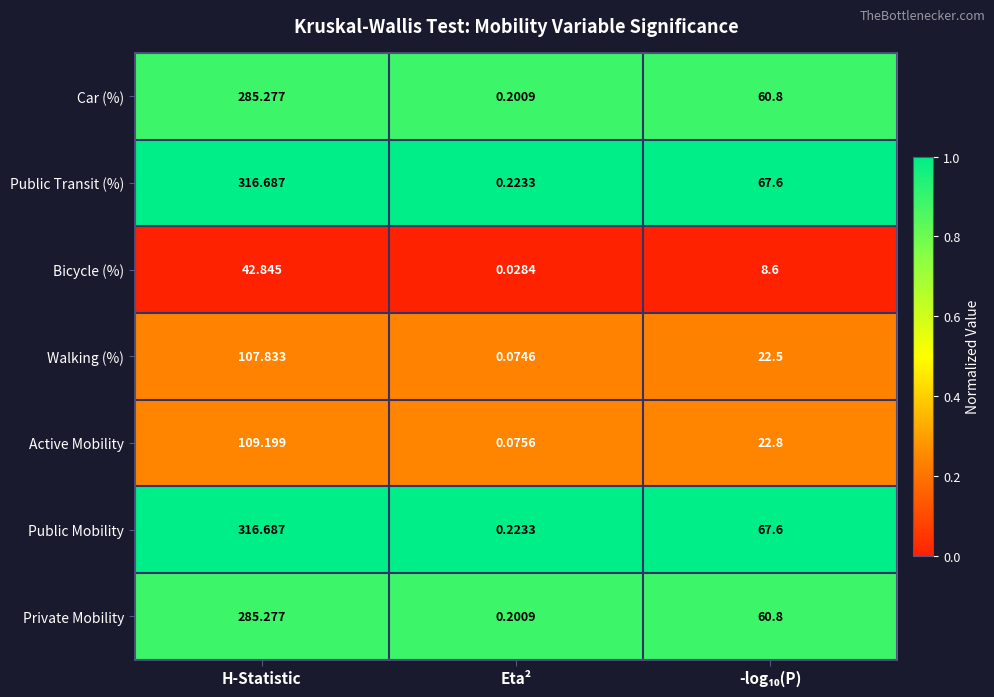

Which category has the lowest value in the Car (%) series?

Eta²